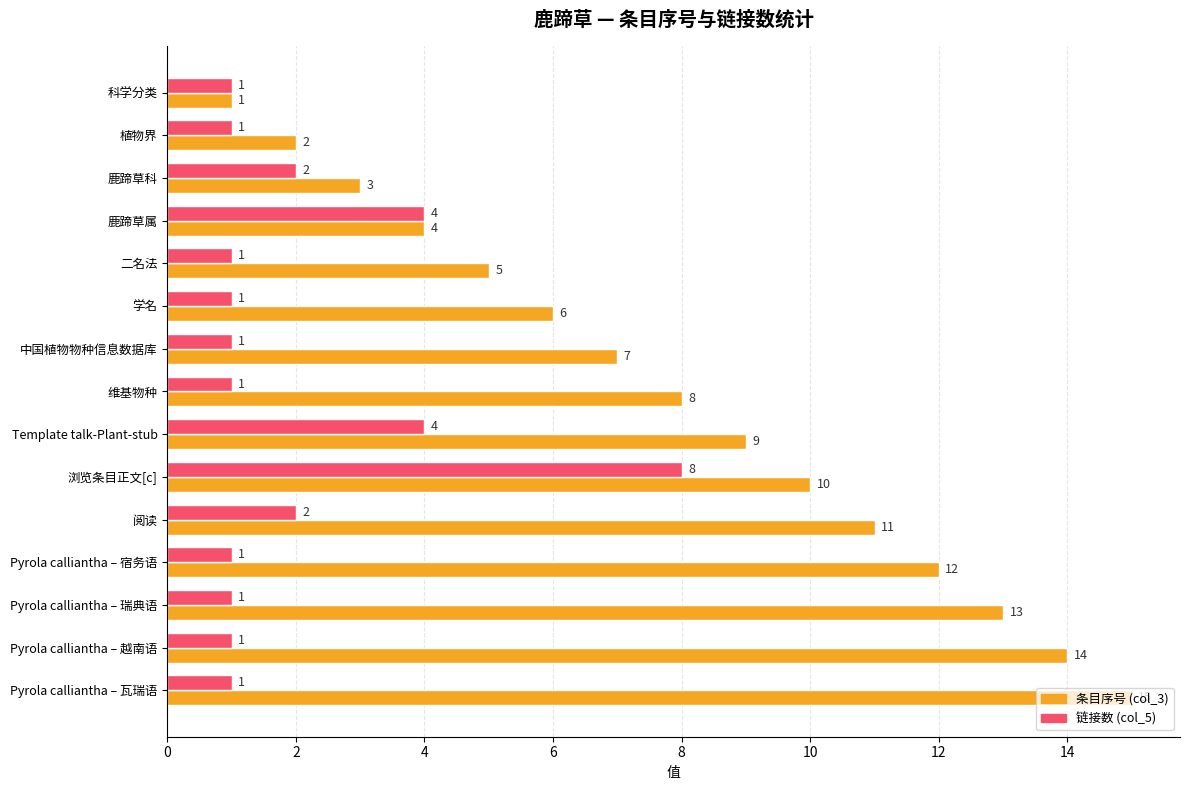

What is the difference between the highest and lowest values at Pyrola calliantha – 越南语?

13